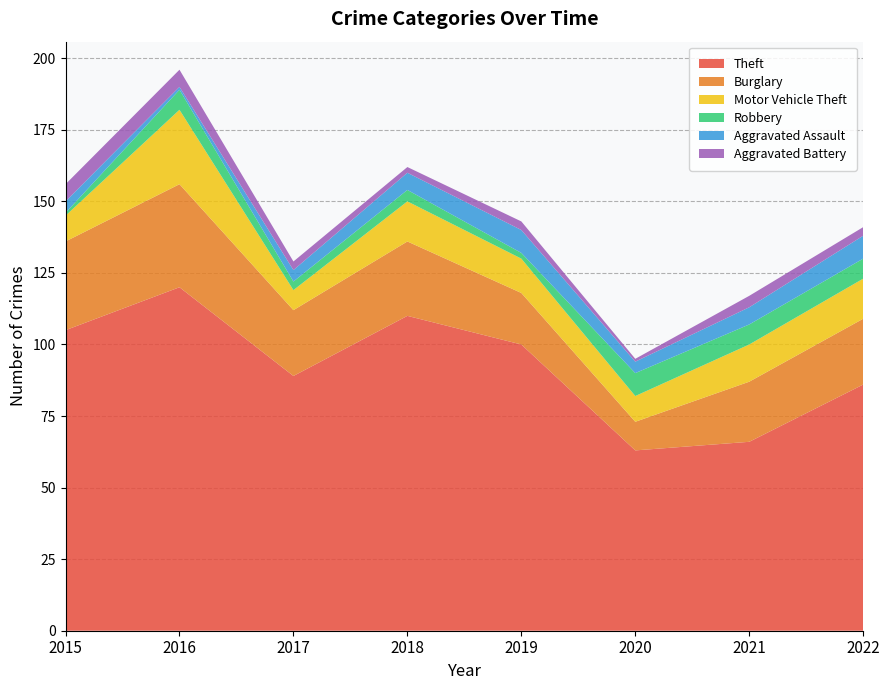

Reading left to right, extract all data points from this chart.

Theft: 2015=105	2016=120	2017=89	2018=110	2019=100	2020=63	2021=66	2022=86
Burglary: 2015=31	2016=36	2017=23	2018=26	2019=18	2020=10	2021=21	2022=23
Motor Vehicle Theft: 2015=9	2016=26	2017=7	2018=14	2019=12	2020=9	2021=13	2022=14
Robbery: 2015=1	2016=7	2017=3	2018=4	2019=2	2020=8	2021=7	2022=7
Aggravated Assault: 2015=4	2016=1	2017=4	2018=6	2019=8	2020=4	2021=6	2022=8
Aggravated Battery: 2015=6	2016=6	2017=3	2018=2	2019=3	2020=1	2021=4	2022=3